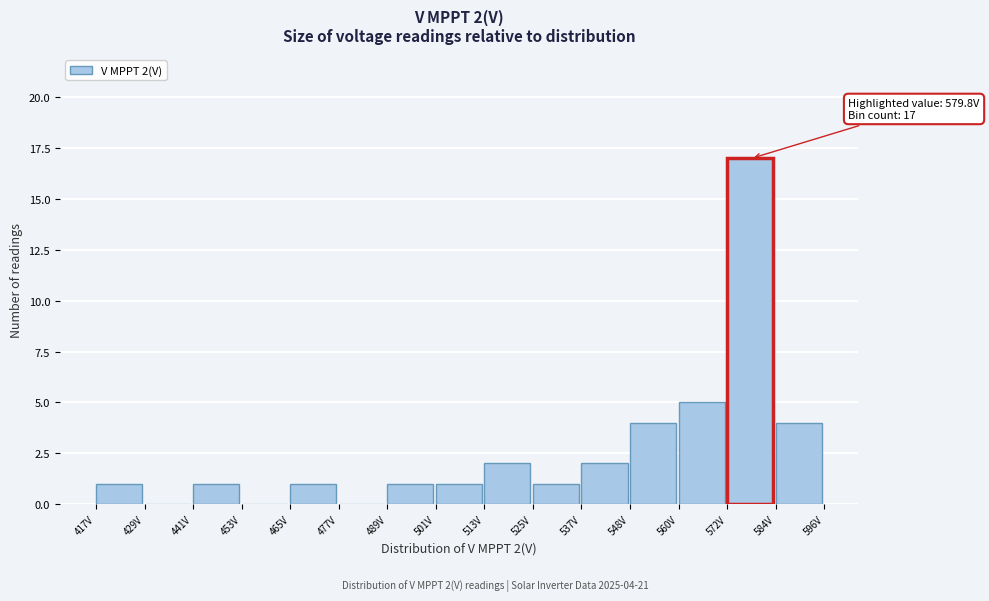

Over which range of the x-axis is the bar tallest?

572 to 584